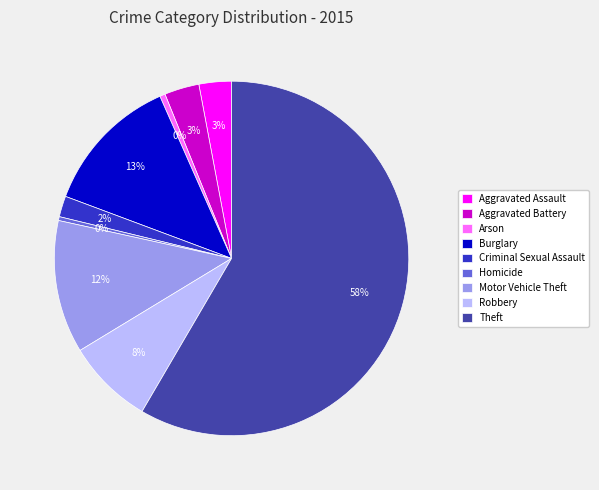

Which category has the biggest portion of the pie?

Theft